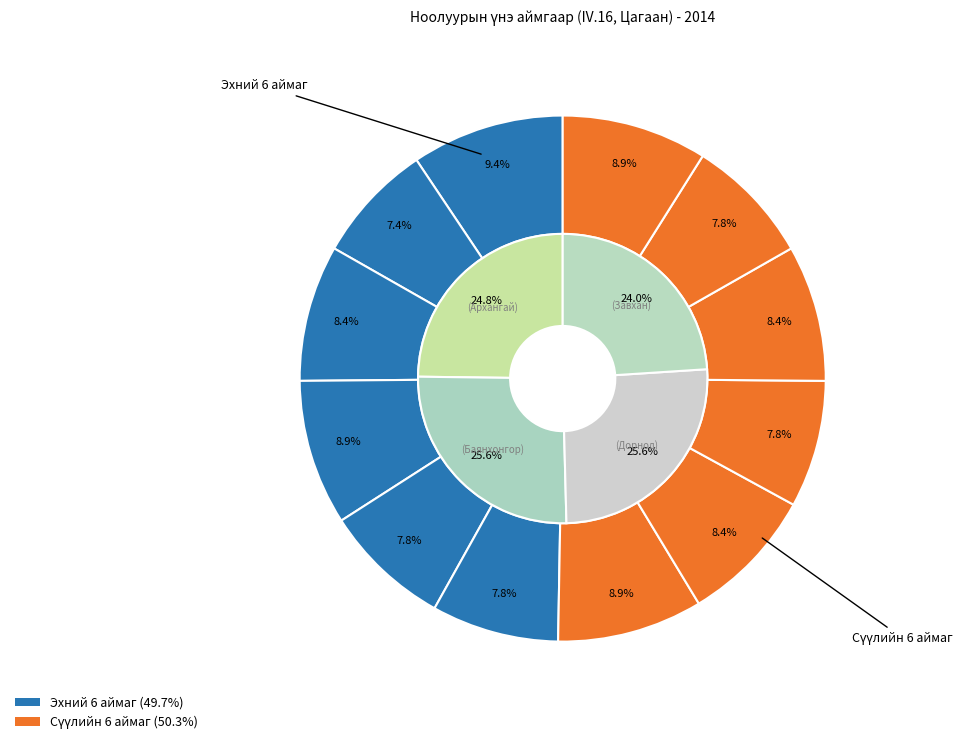

Count the number of slices in the pie.

12